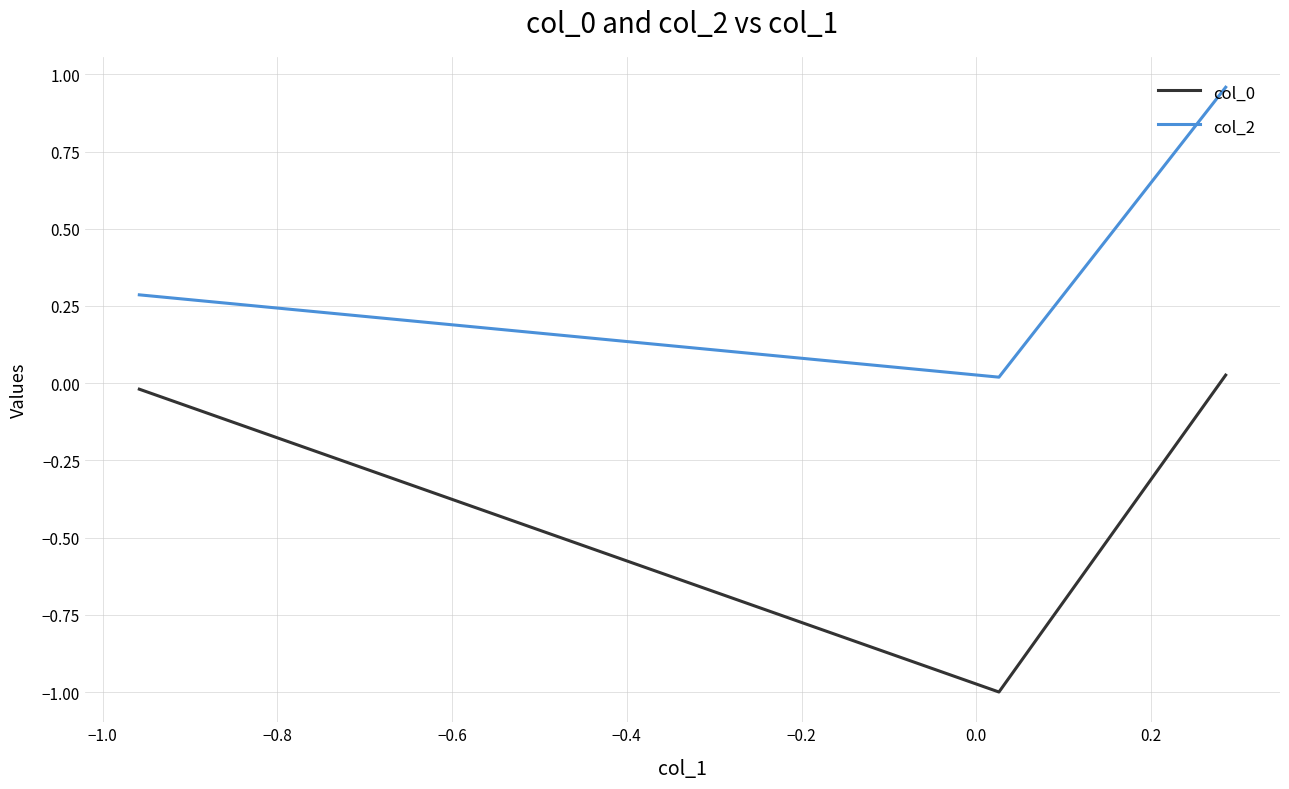

How many series are shown in this chart?

2